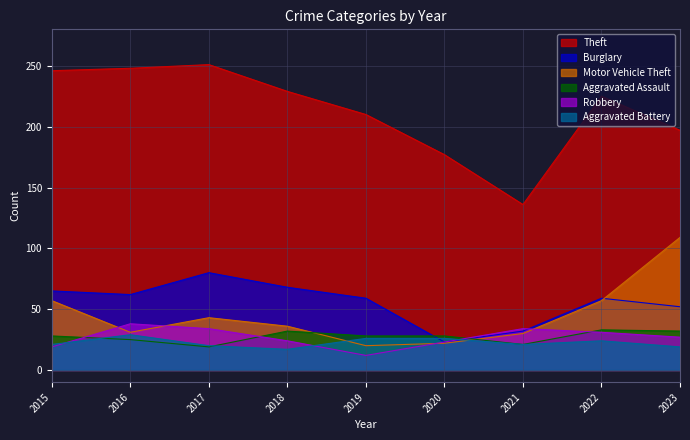

At which category does the chart reach its minimum across all series?

2019